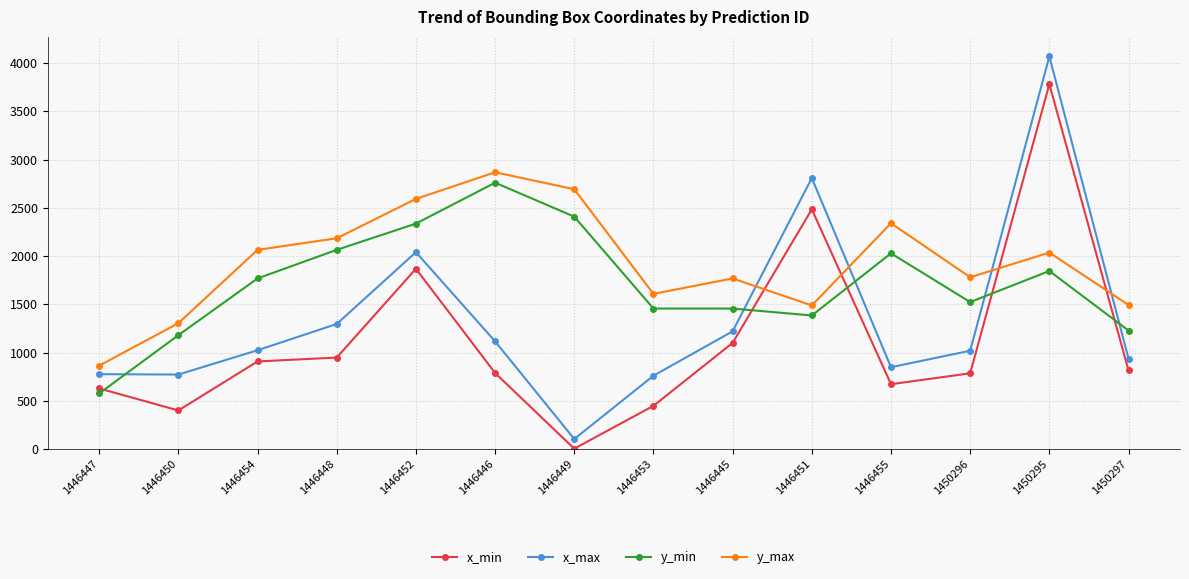

Which series changed the most between 1446451 and 1450295?

x_min